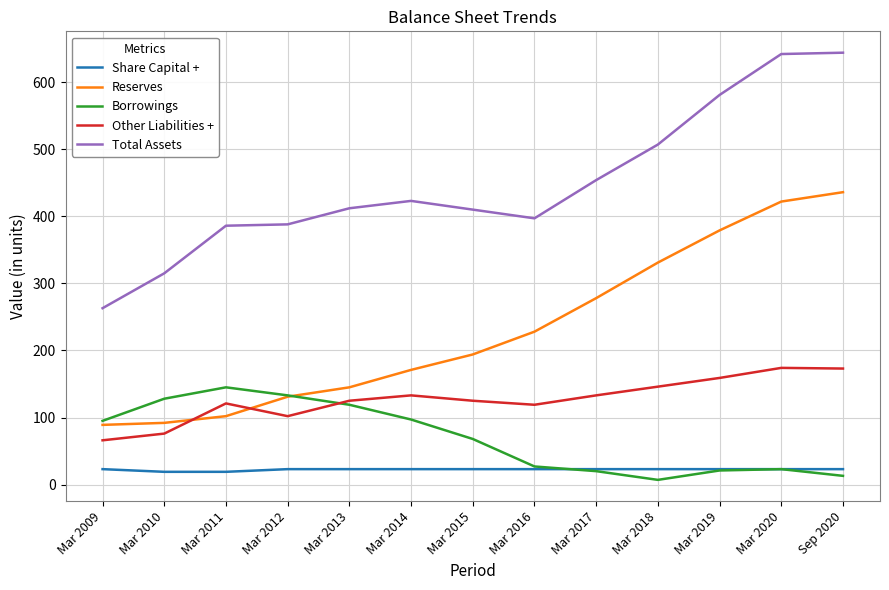

At which label does Other Liabilities + reach its minimum?

Mar 2009